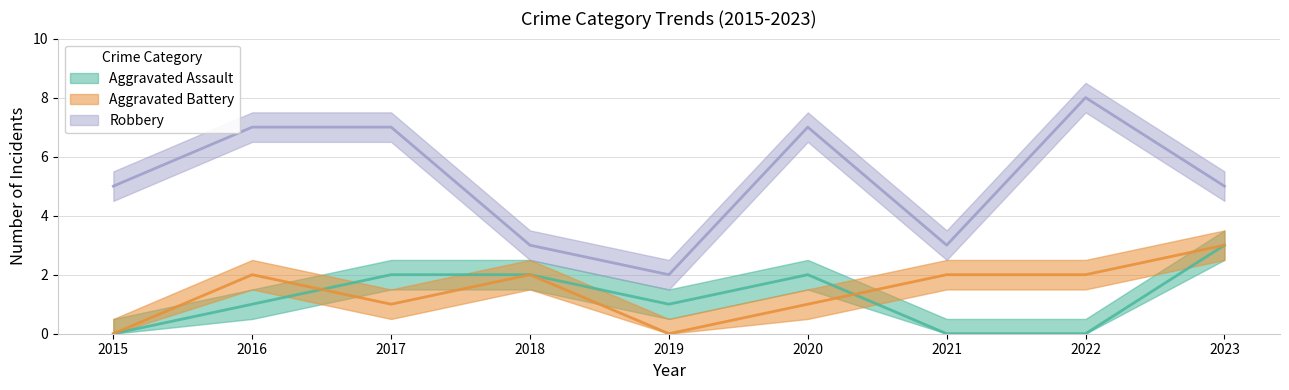

Between 2020 and 2023, which series saw the biggest shift?

Aggravated Battery